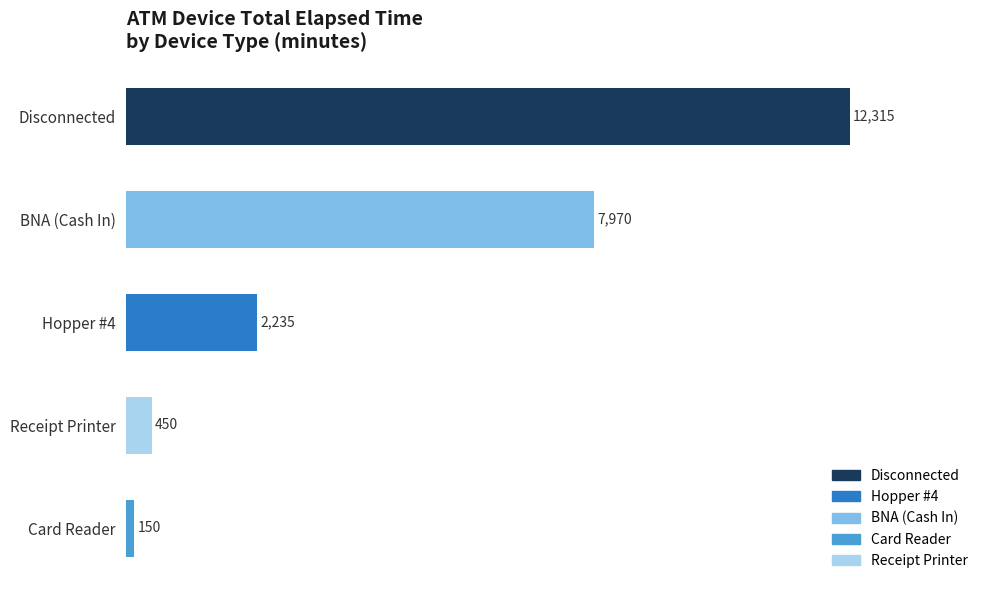

What is the minimum value shown in the chart?

150